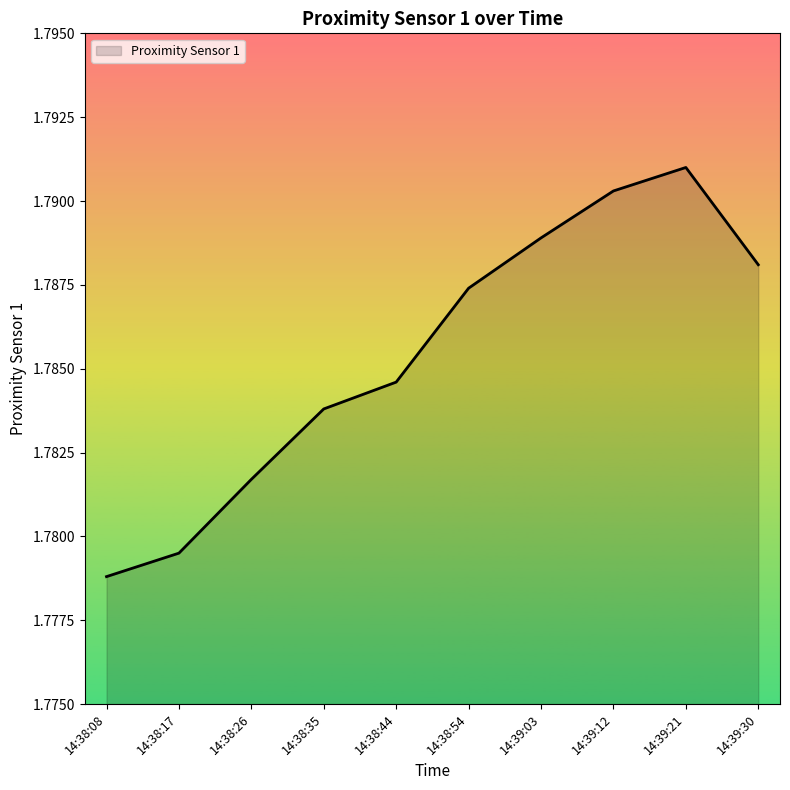

What position from the left is 14:39:21?

9